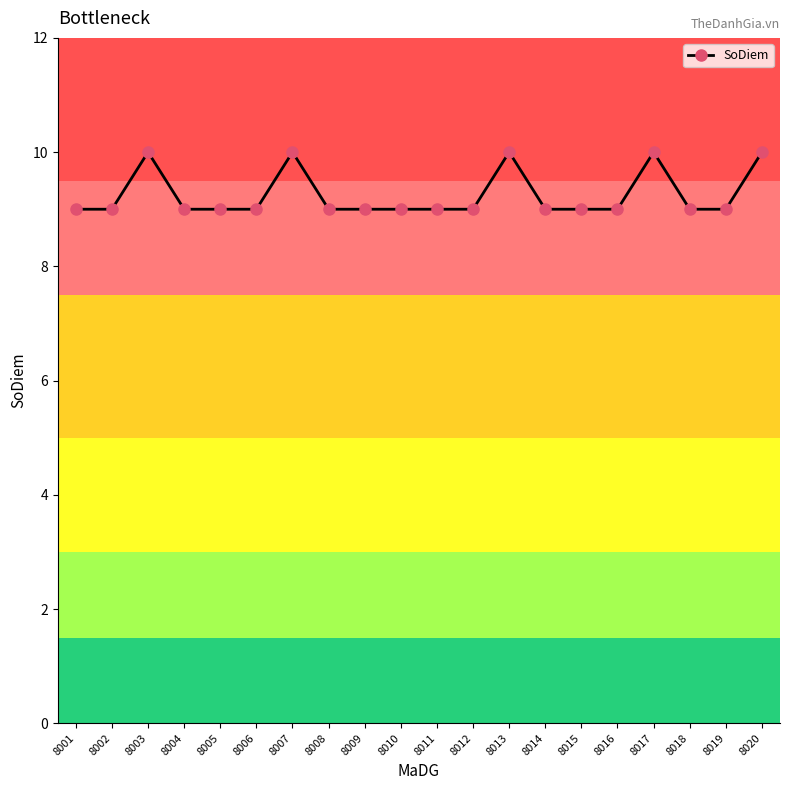

The chart shows a value of 9 at 8008. True or false?

True